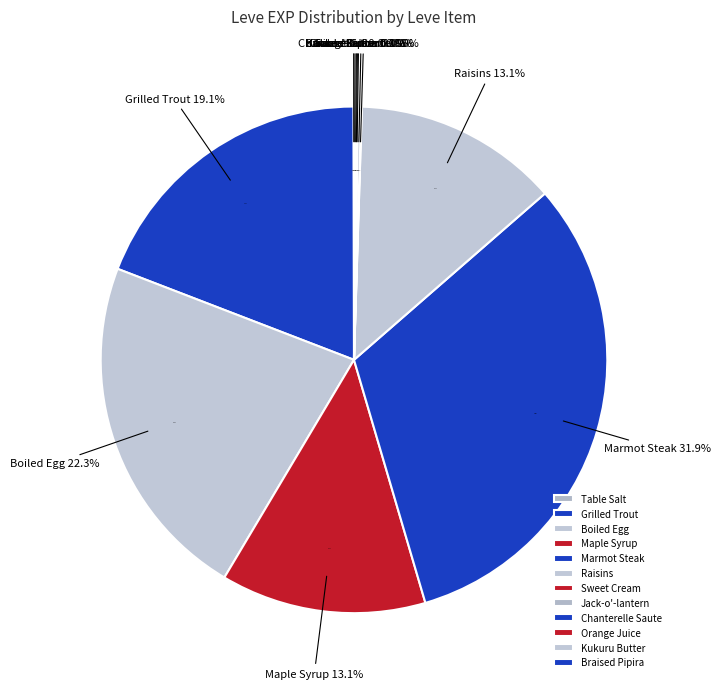

To the nearest percent, what is the average slice percentage?

8%